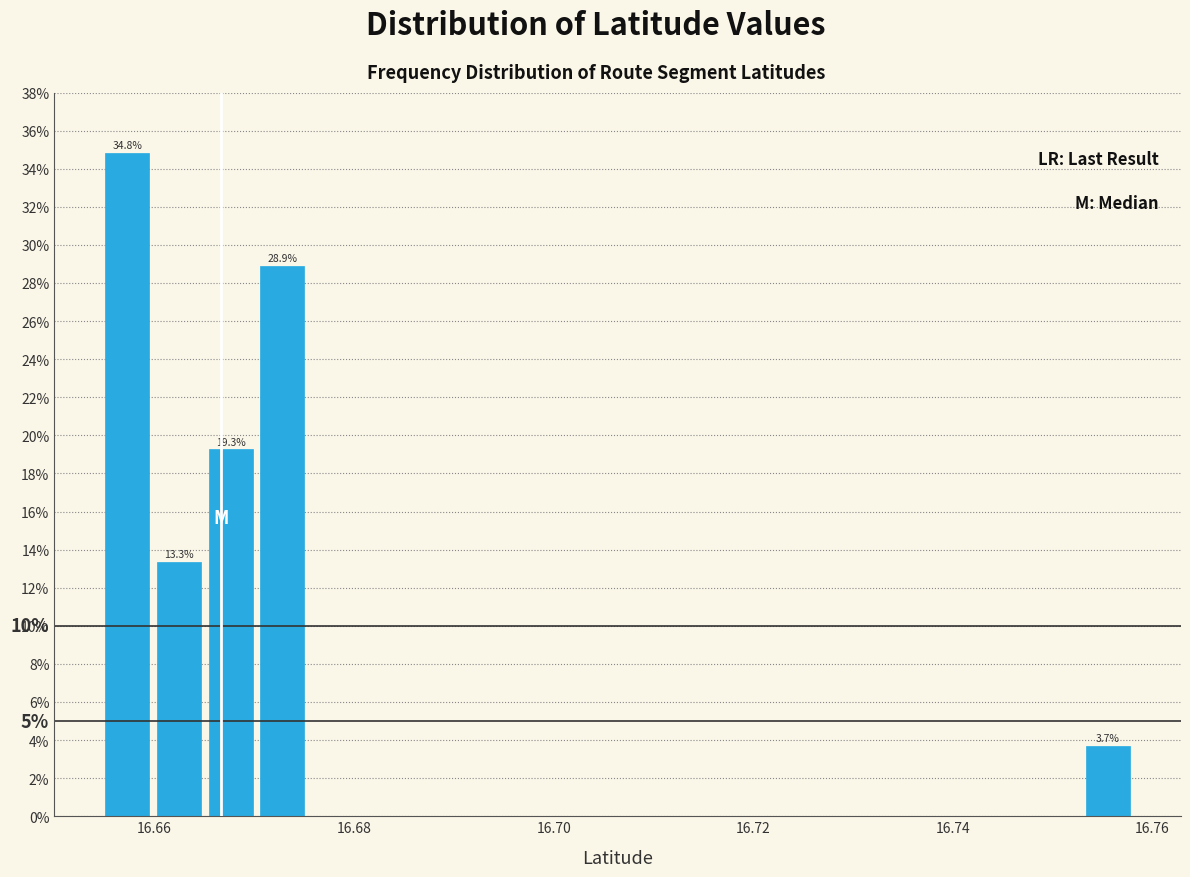

Read against the x-axis, roughly where is the centre of the tallest bar?

16.658